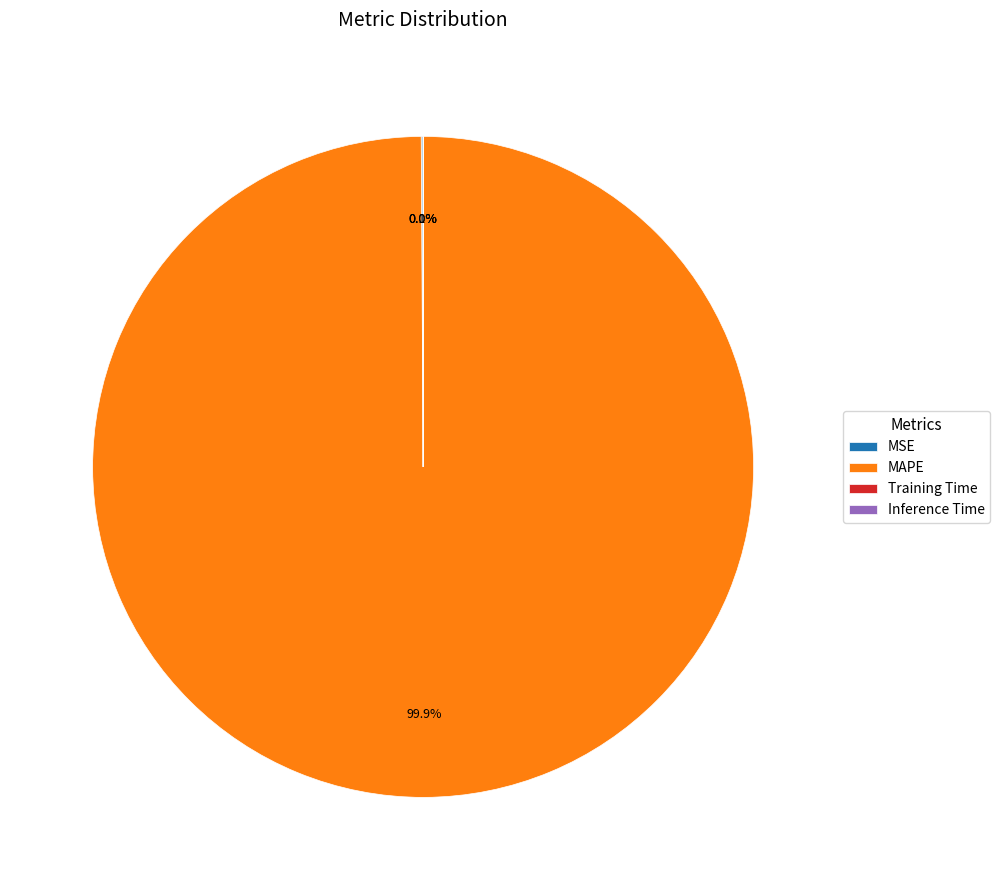

What percentage is NOT represented by MAPE?

0.1%